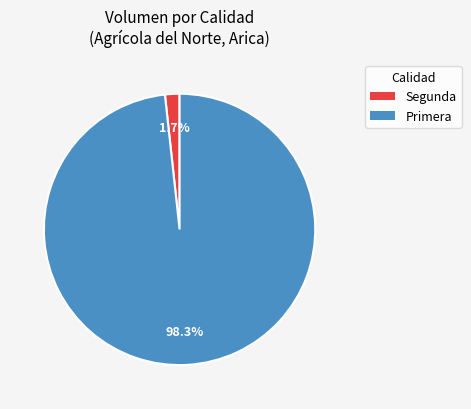

Rank the categories by value from lowest to highest.

Segunda, Primera